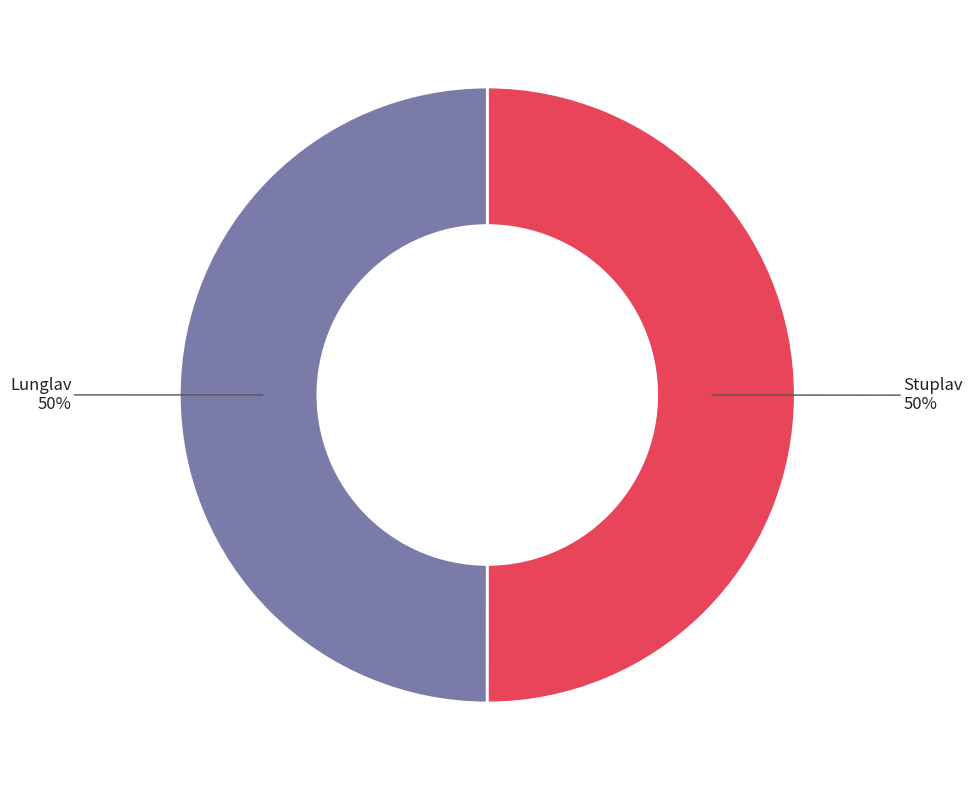

What is the ratio of the value at Lunglav to the value at Stuplav?

1.0